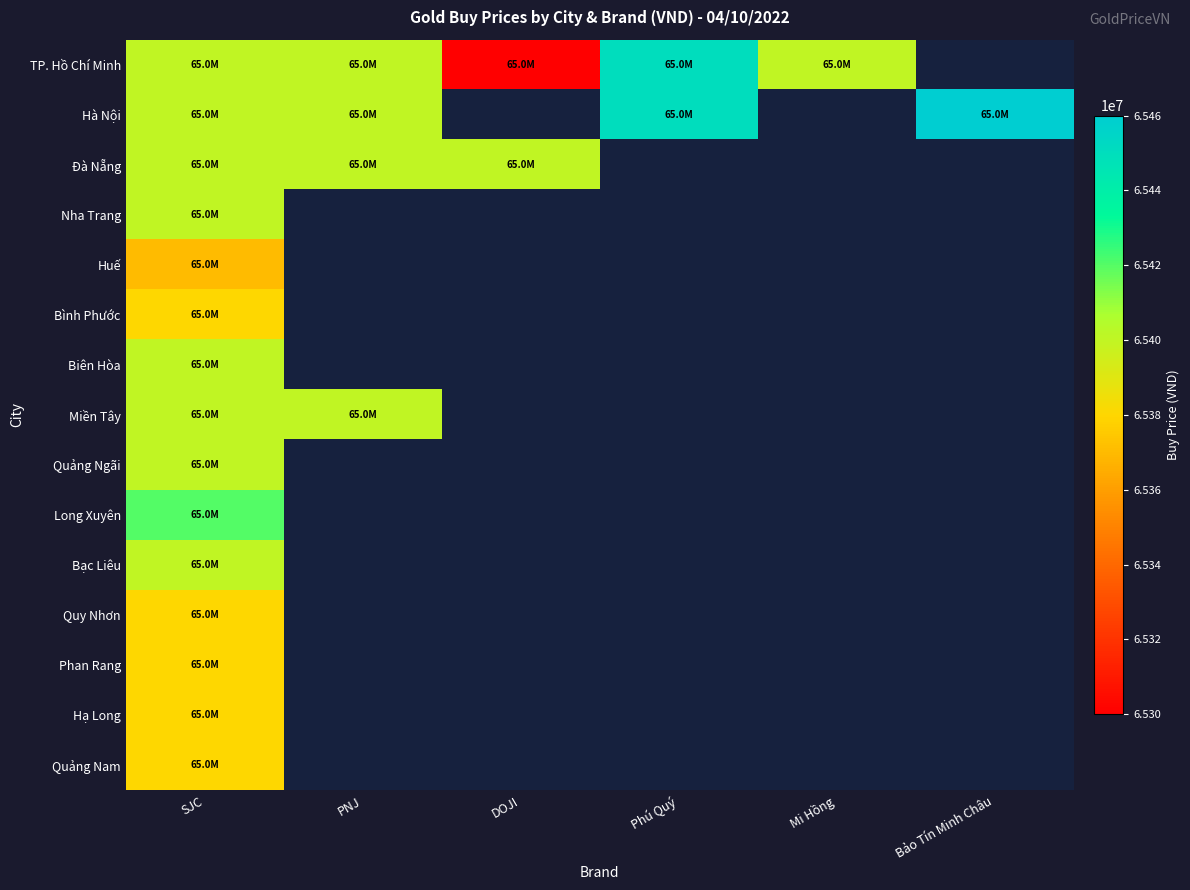

What is the difference between the Hà Nội values at Phú Quý and PNJ?

50000.0